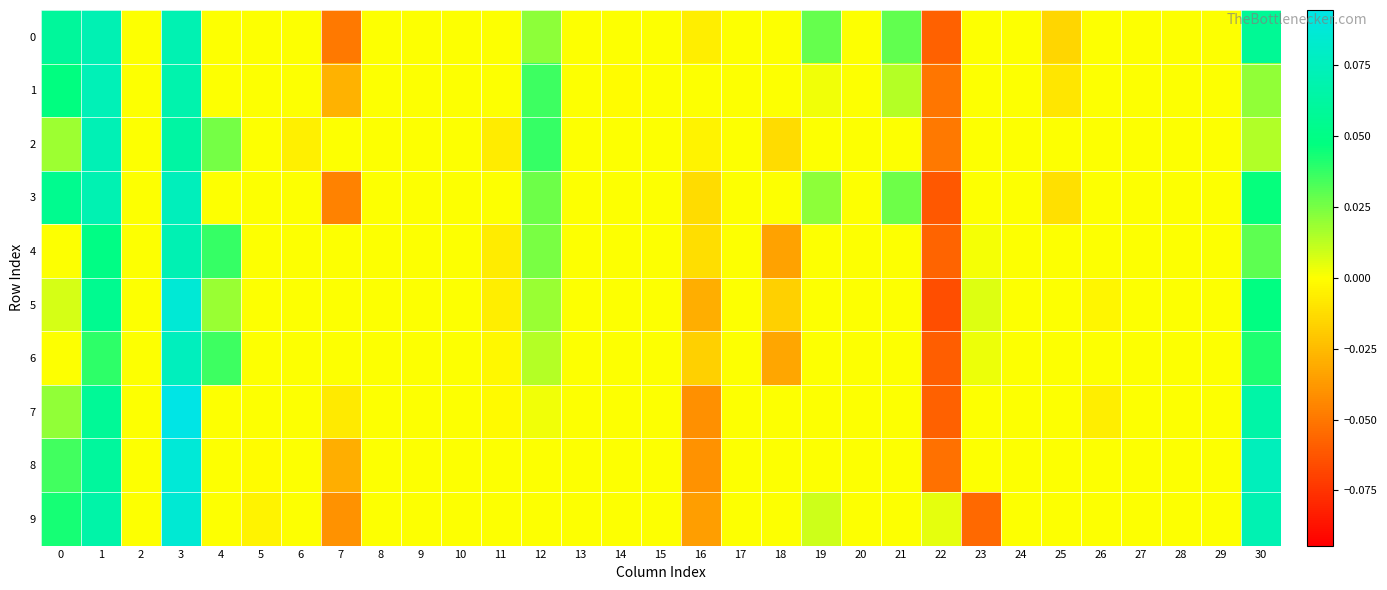

What is the greatest value displayed?

0.1